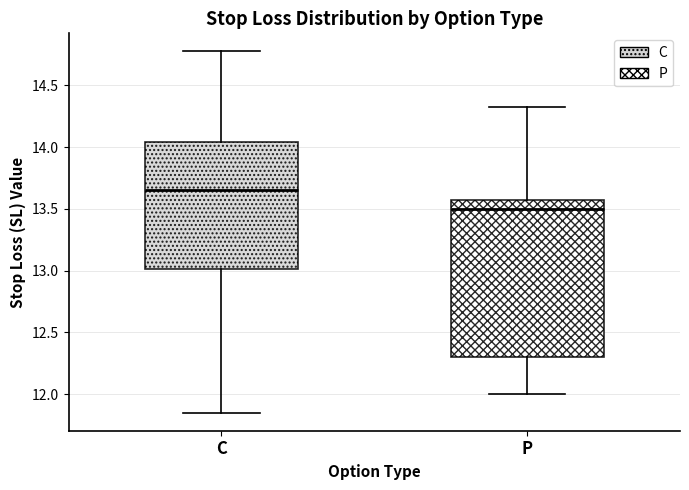

Which box has the lowest median line?

P